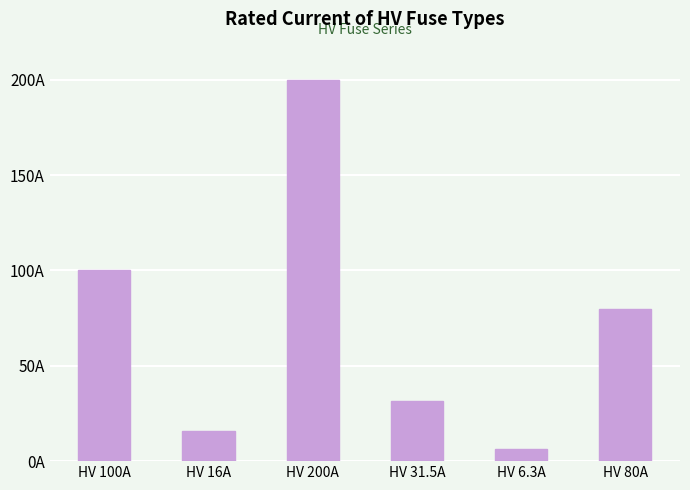

List the labels in order of value, largest first.

HV 200A, HV 100A, HV 80A, HV 31.5A, HV 16A, HV 6.3A